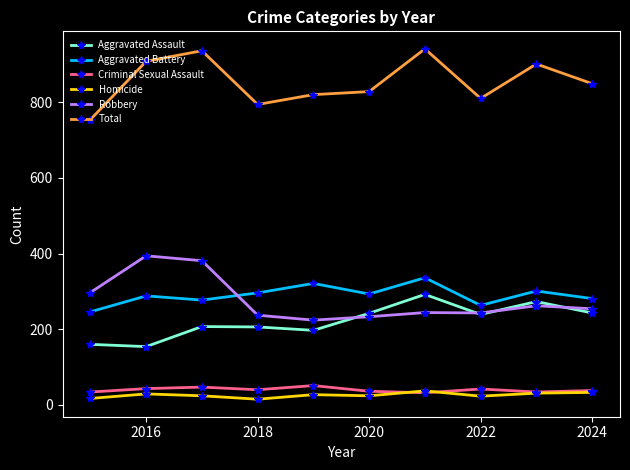

At how many categories does at least one series exceed 779?

9